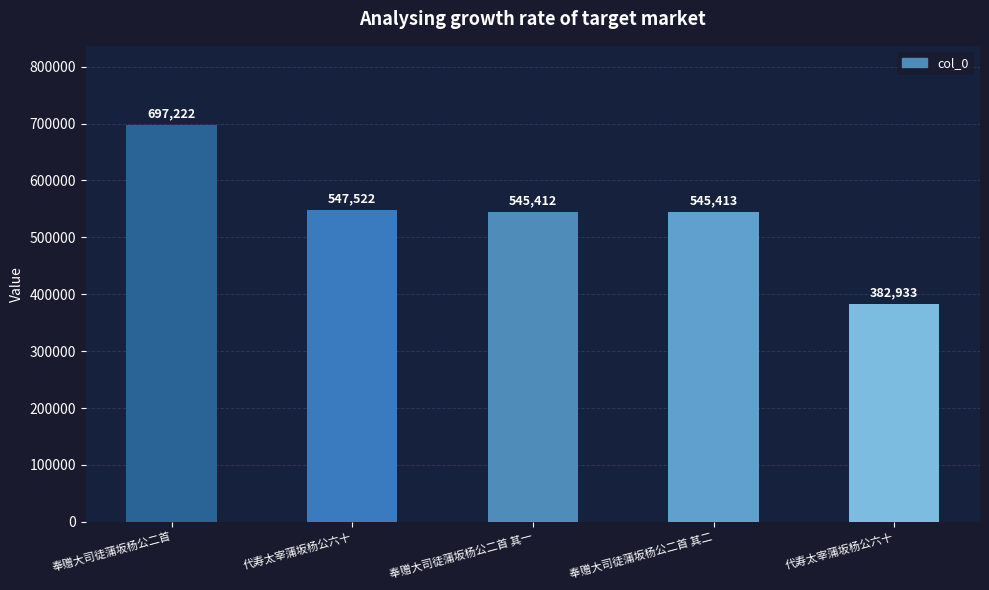

Between 奉赠大司徒蒲坂杨公二首 and 代寿太宰蒲坂杨公六十, which is larger?

奉赠大司徒蒲坂杨公二首